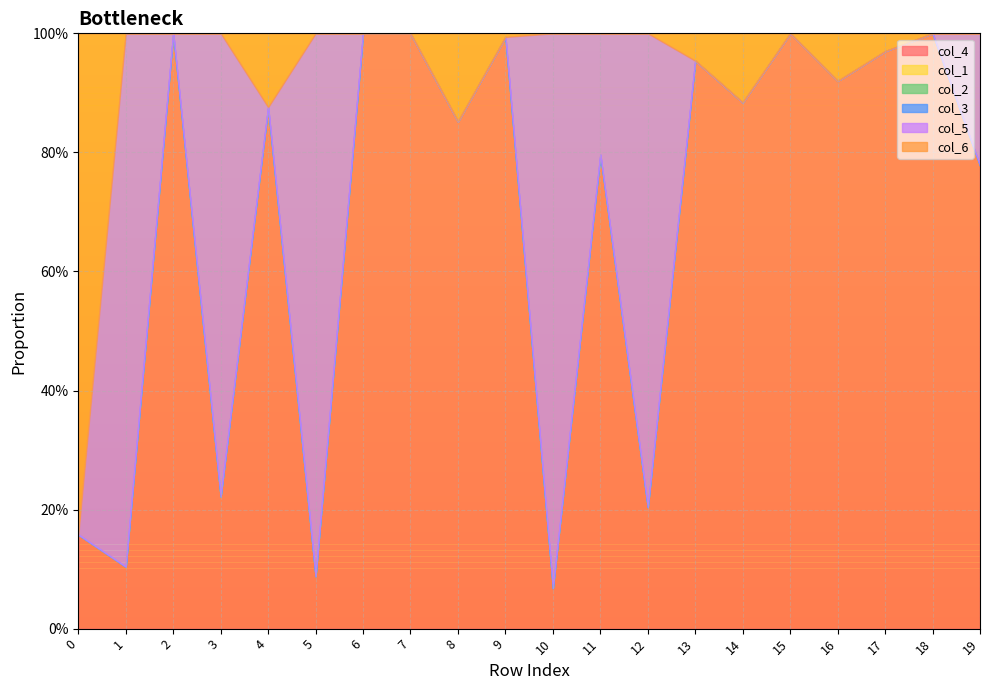

What are all the series names shown in the legend?

col_4, col_1, col_2, col_3, col_5, col_6